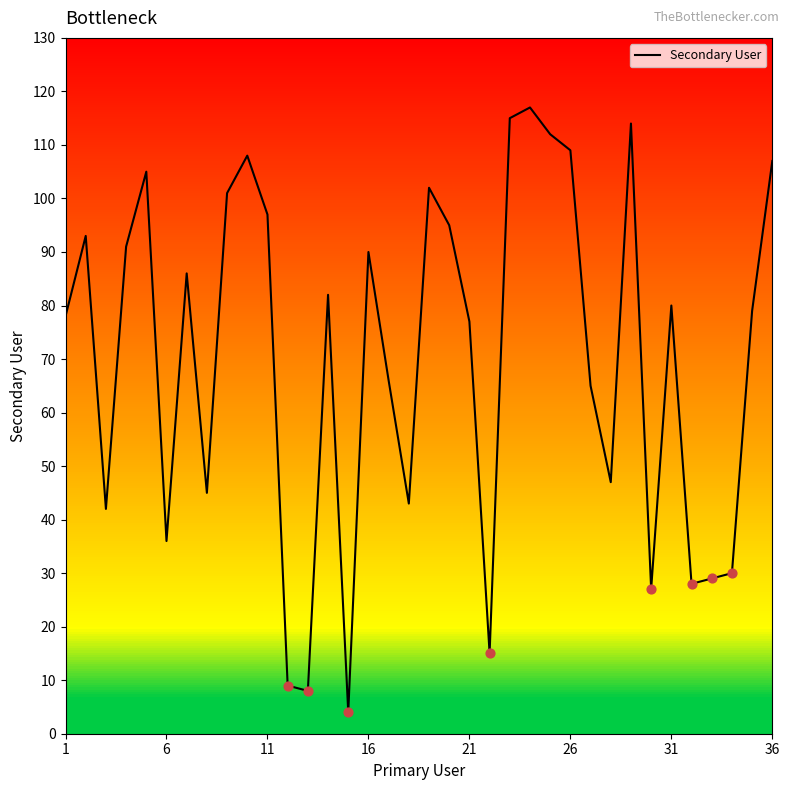

What is the smallest value displayed?

4